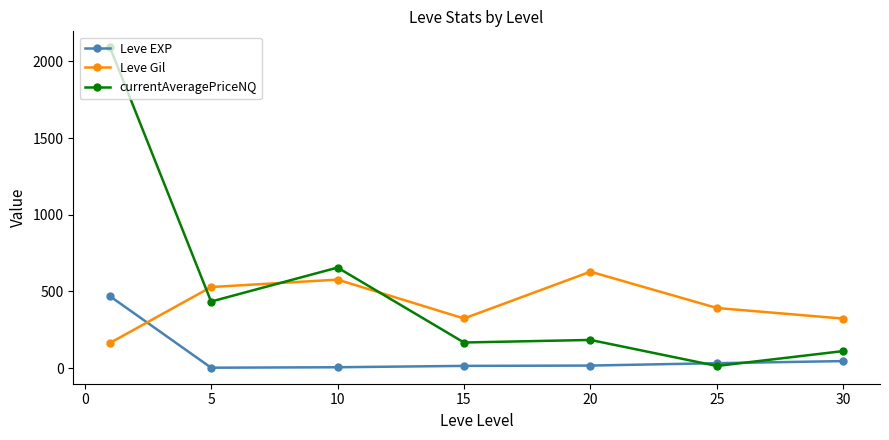

What is the minimum value shown in the chart?

2.3